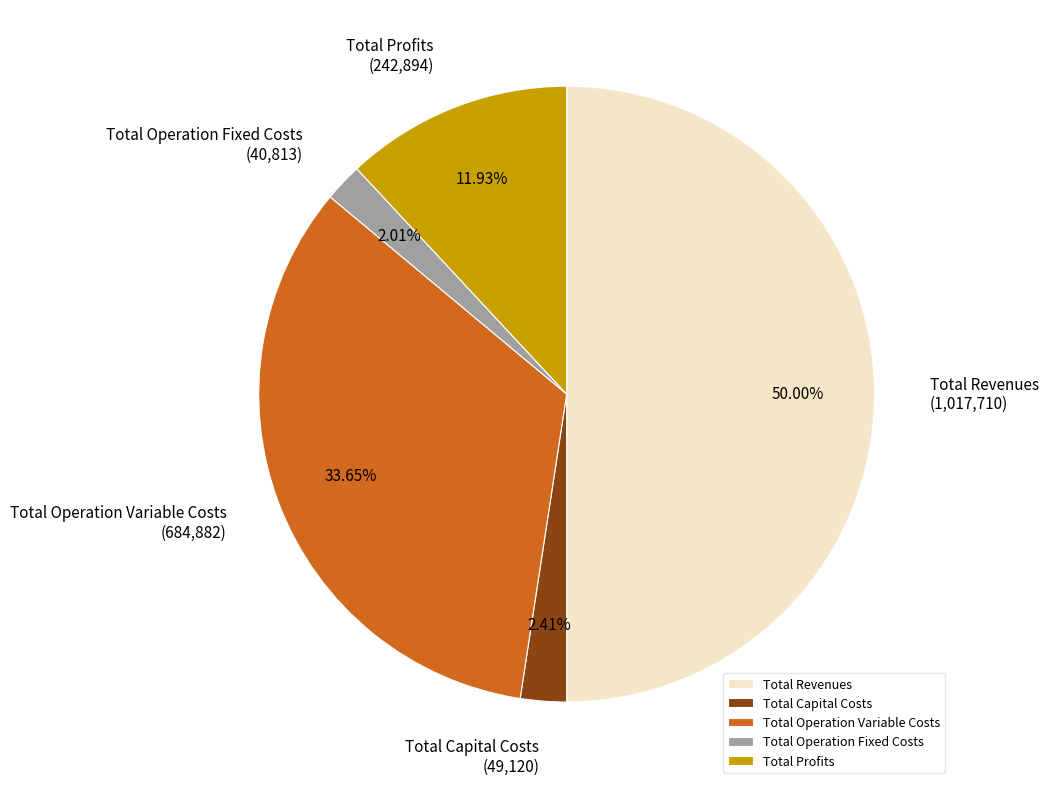

What percentage is NOT represented by Total Capital Costs?

97.6%